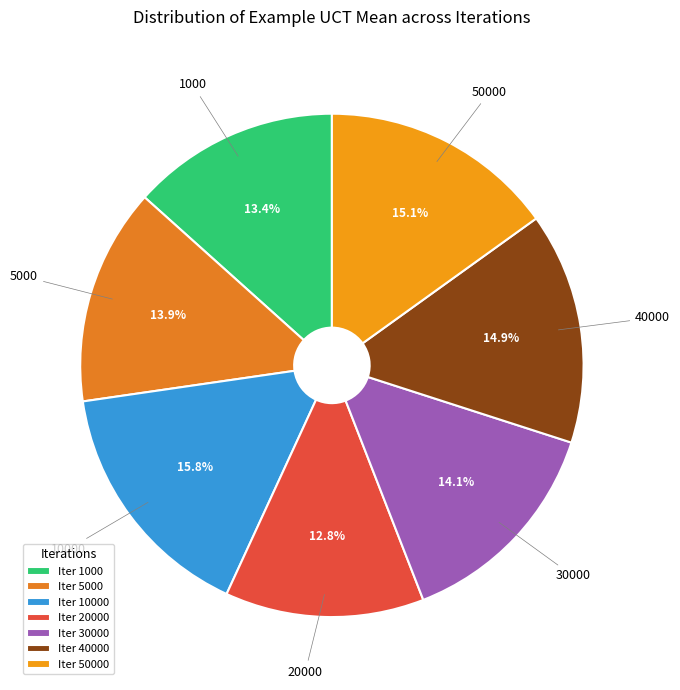

Does 5000 represent more than half of the total?

No